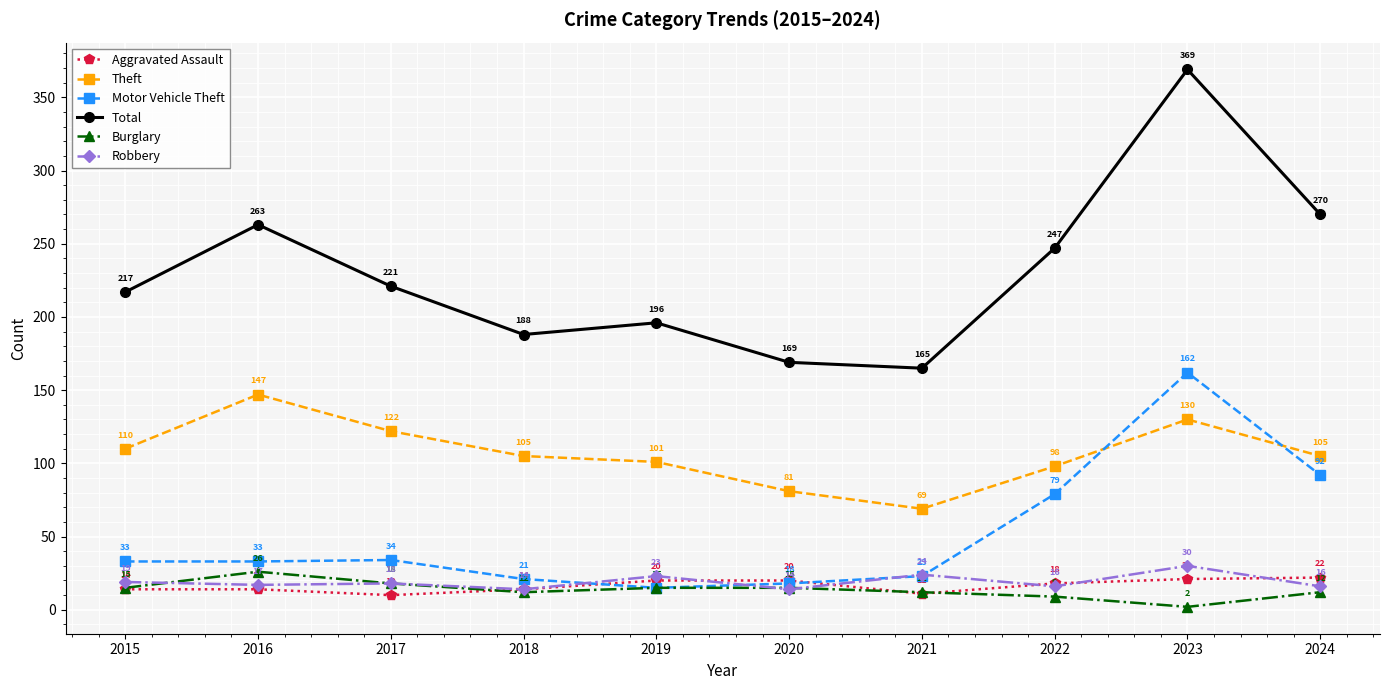

At 2022, list the series in order from largest to smallest.

Total, Theft, Motor Vehicle Theft, Aggravated Assault, Robbery, Burglary